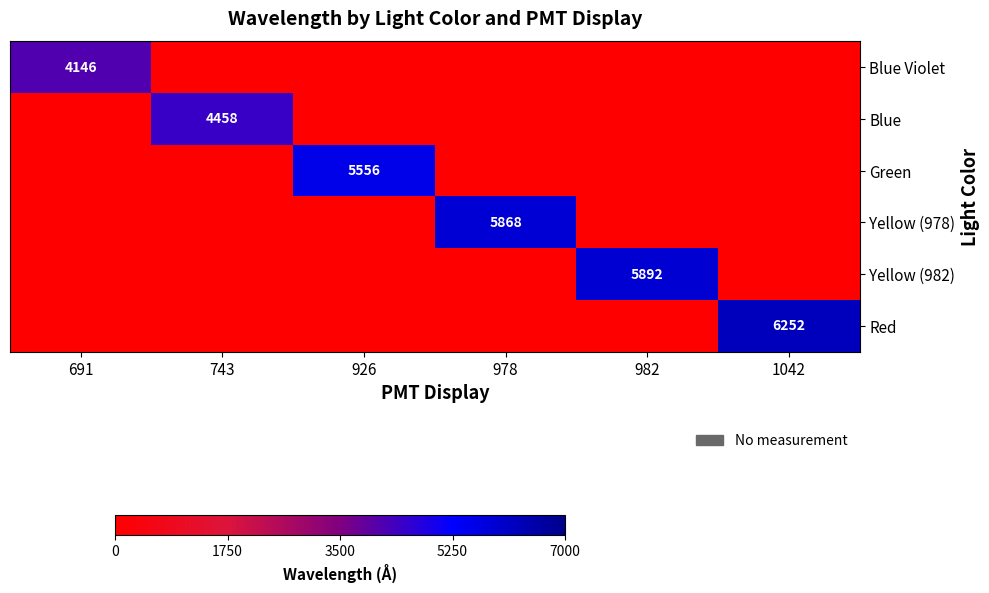

True or false: Red has a value of 0 at 691.

True